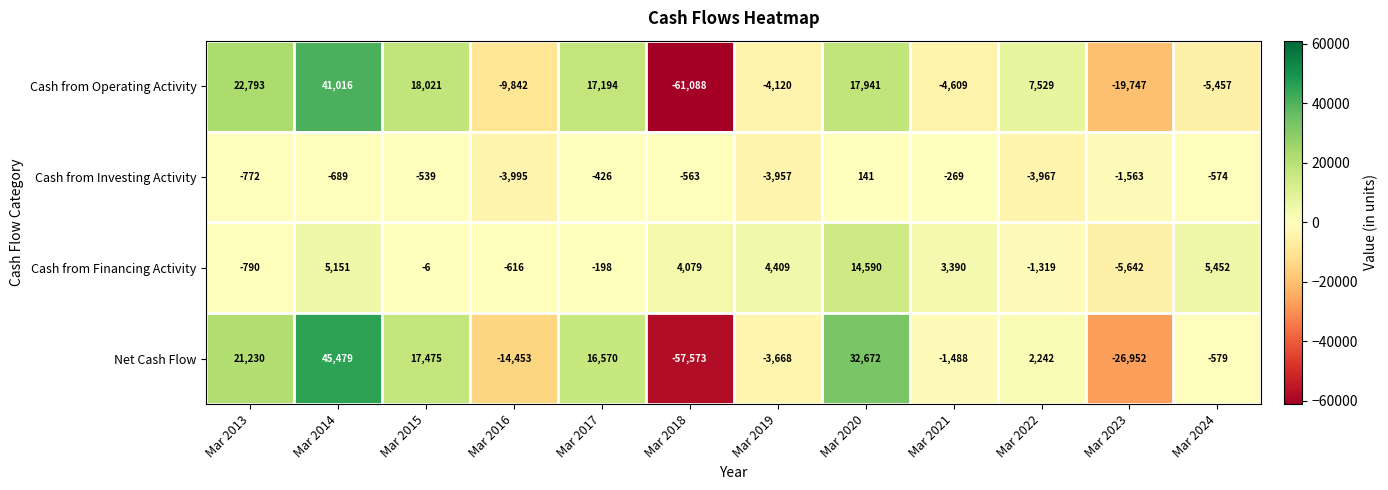

The Cash from Operating Activity series shows -9356 at Mar 2024. True or false?

False